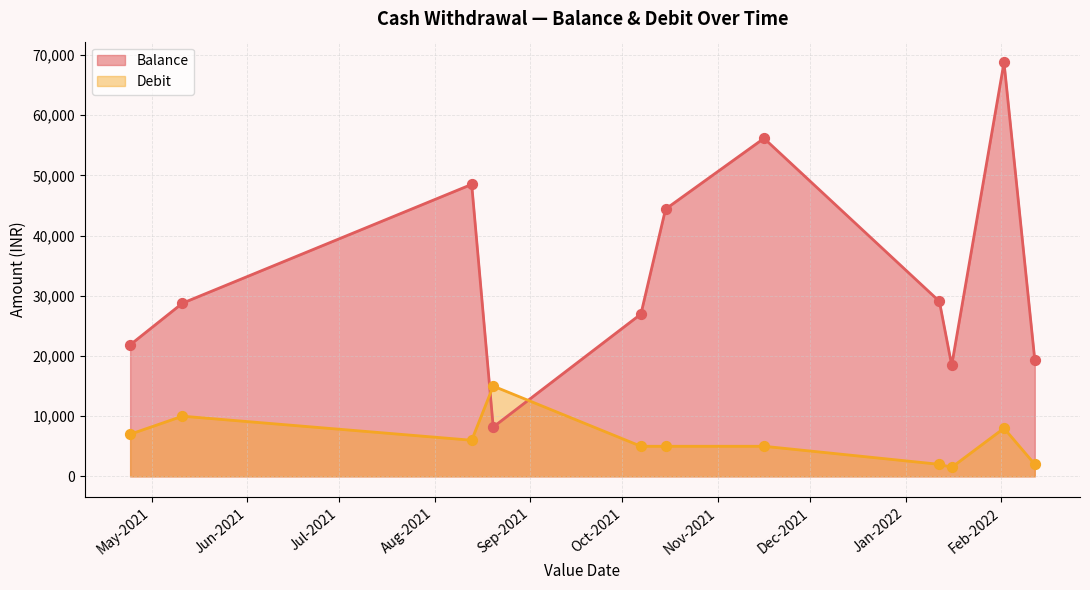

At which category is the sum across all series the highest?

02-02-2022